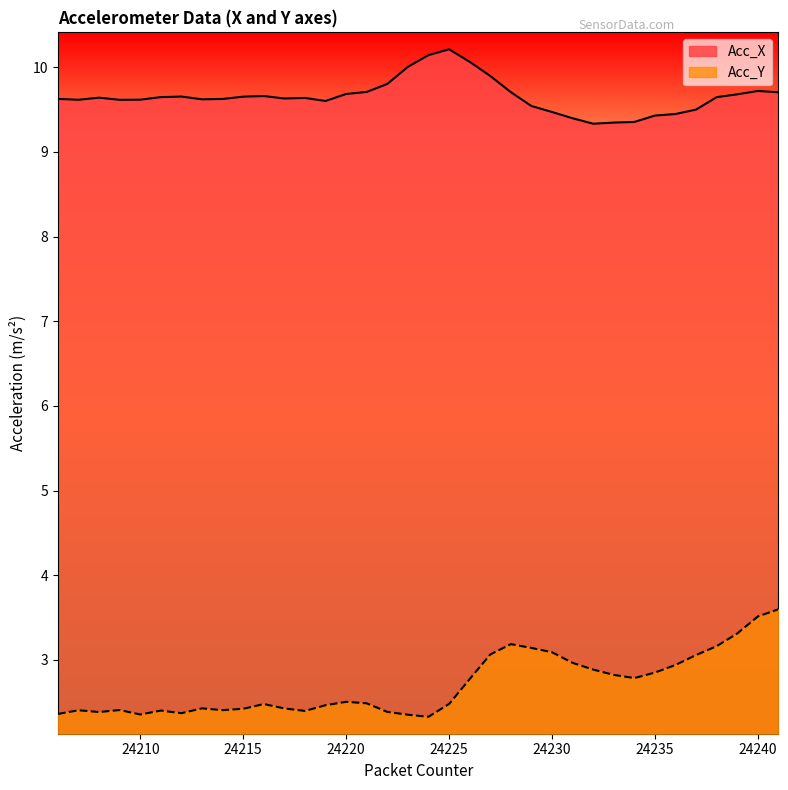

Between 24212 and 24214, which is larger?

24212